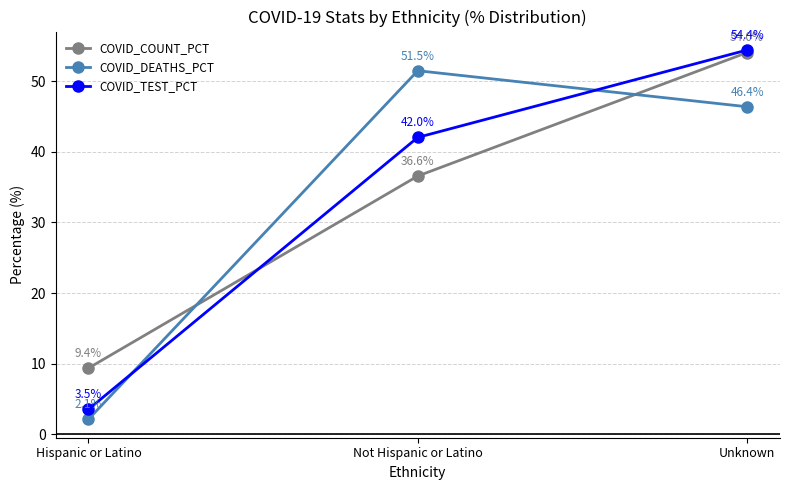

Read the COVID_DEATHS_PCT value at Hispanic or Latino.

2.1